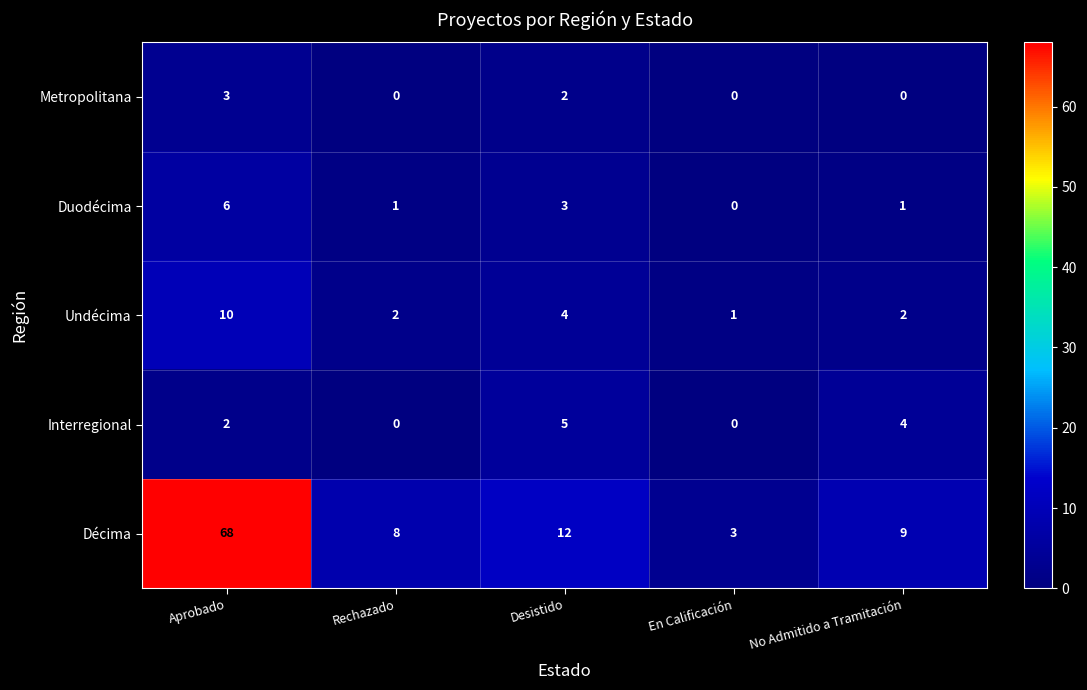

Which series has the widest spread of values?

Décima